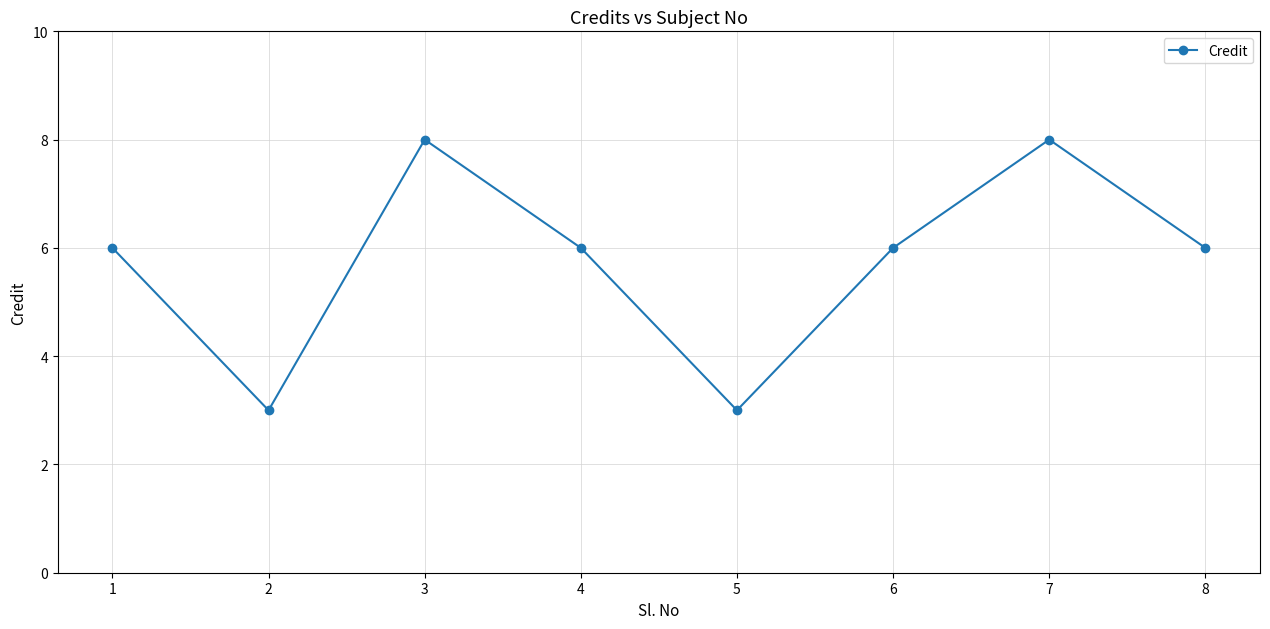

How many points are higher than both their immediate neighbors (excluding endpoints)?

2